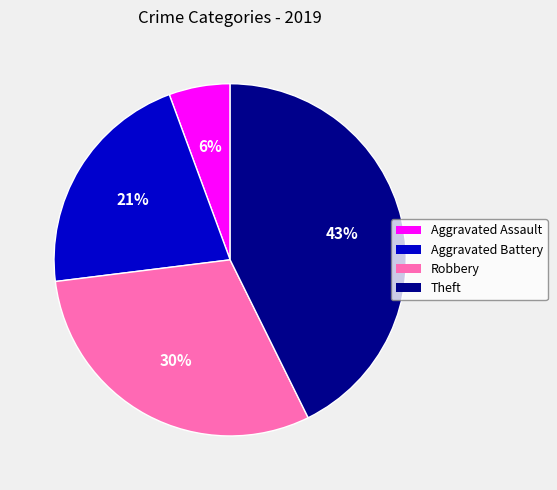

True or false: Robbery accounts for 43% of the total.

False